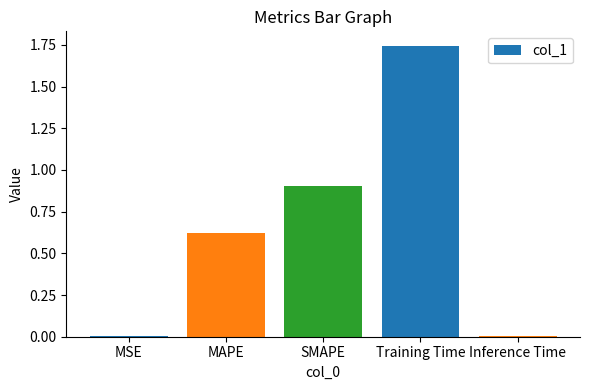

Which category has the highest value across all series?

Training Time